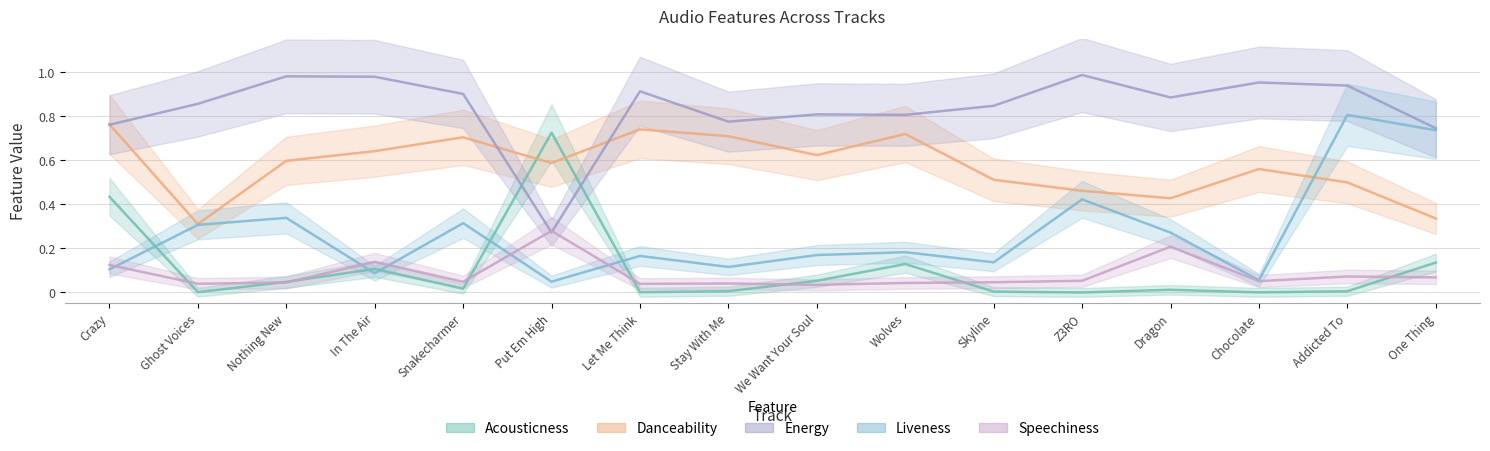

Rank the series by their maximum value, from lowest to highest.

speechiness, acousticness, danceability, liveness, energy